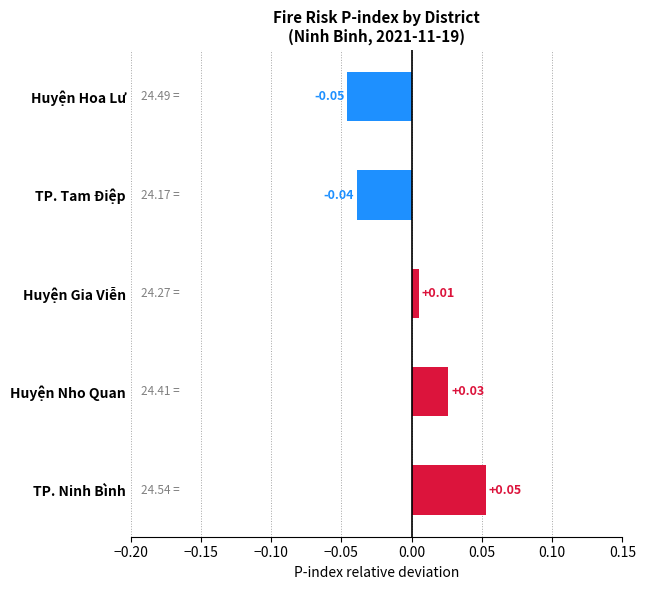

Where is the data nearest to the value 0?

Huyện Gia Viễn